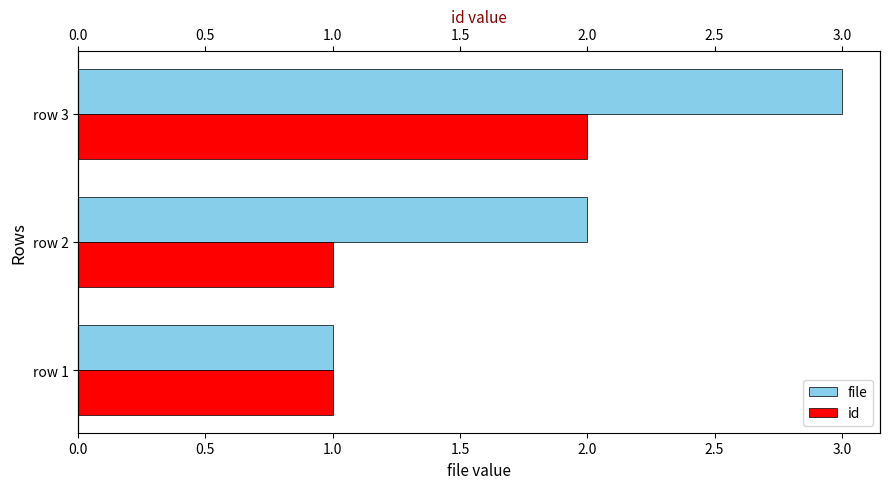

What is the value of the id bar at the 3rd from the left?

2